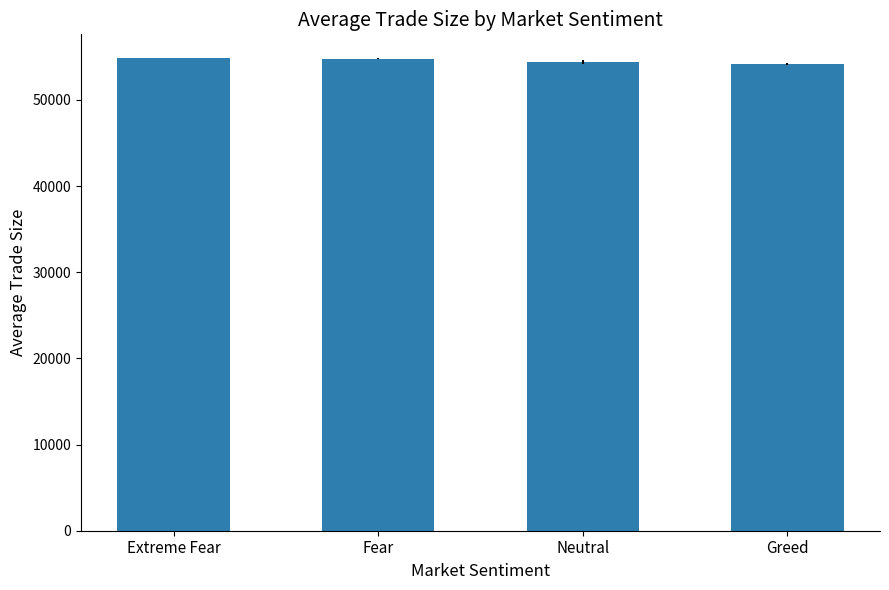

How many data points are above 54807?

2